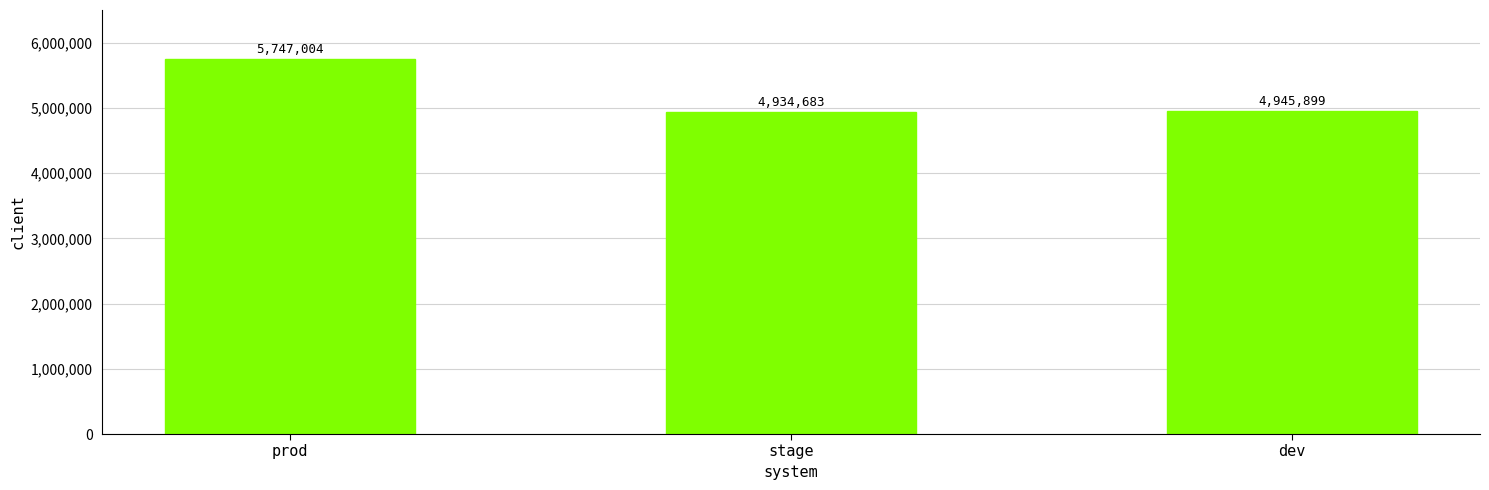

Which category has the highest value across all series?

prod